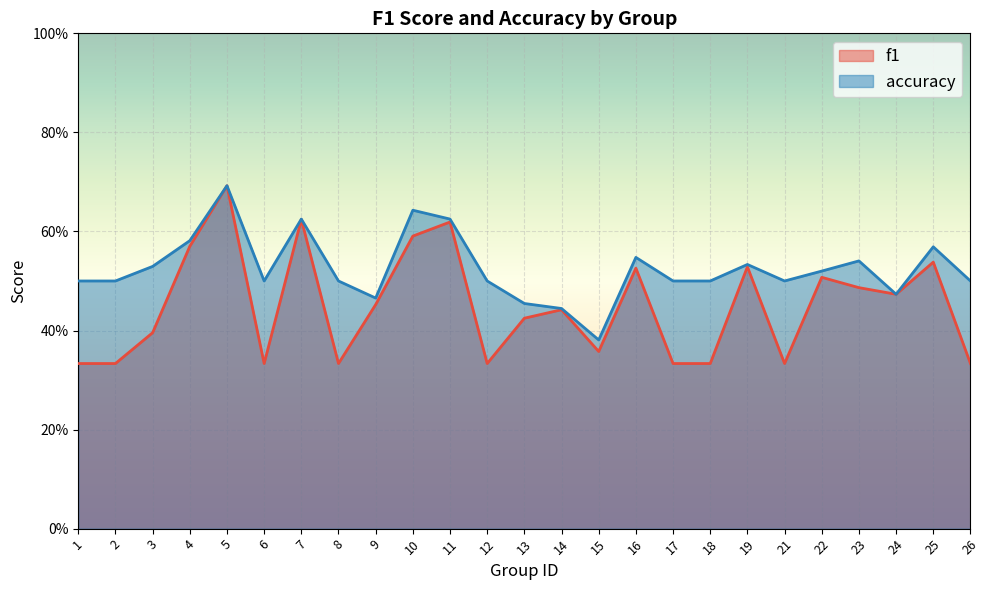

Which series has the largest range (max minus min)?

f1